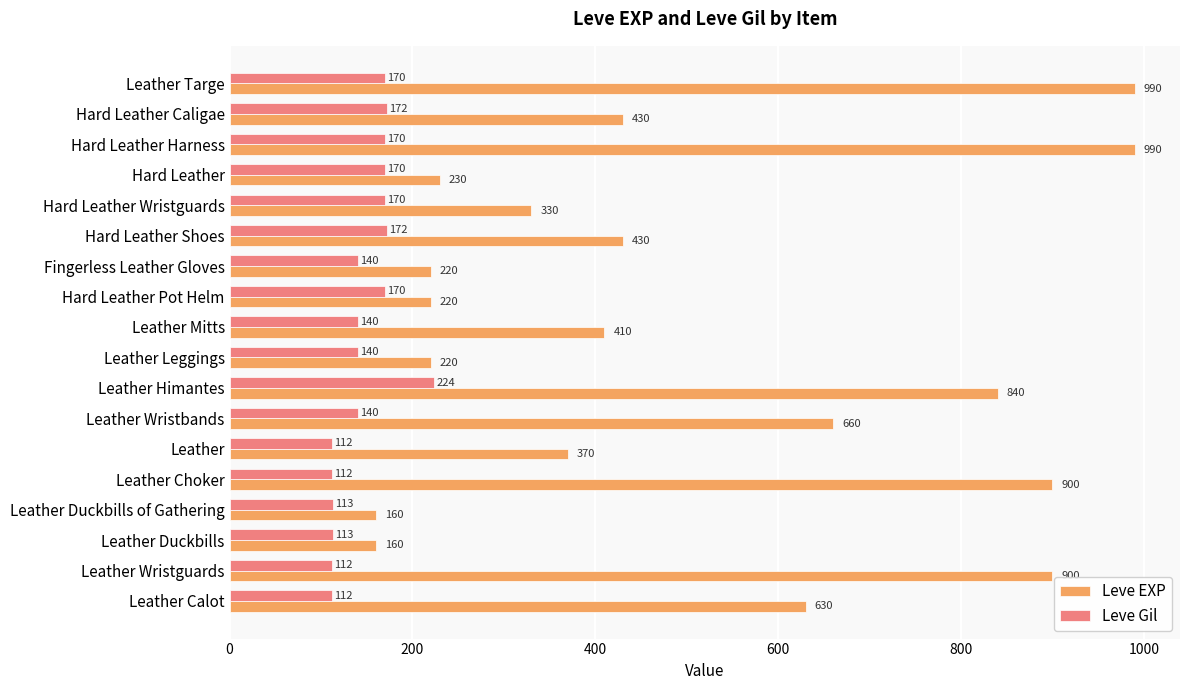

Rank the series by their average value, from highest to lowest.

Leve EXP, Leve Gil